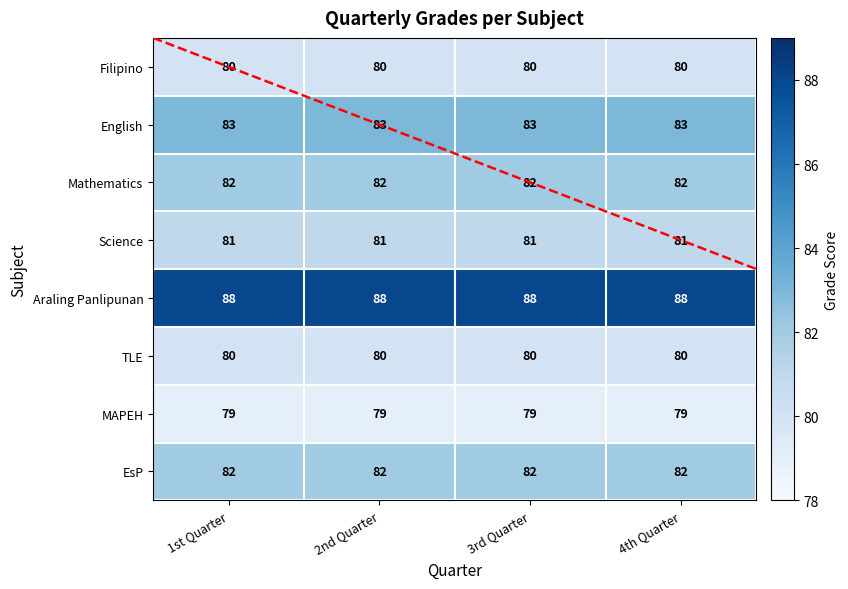

Which series has the largest total across all categories?

Araling Panlipunan